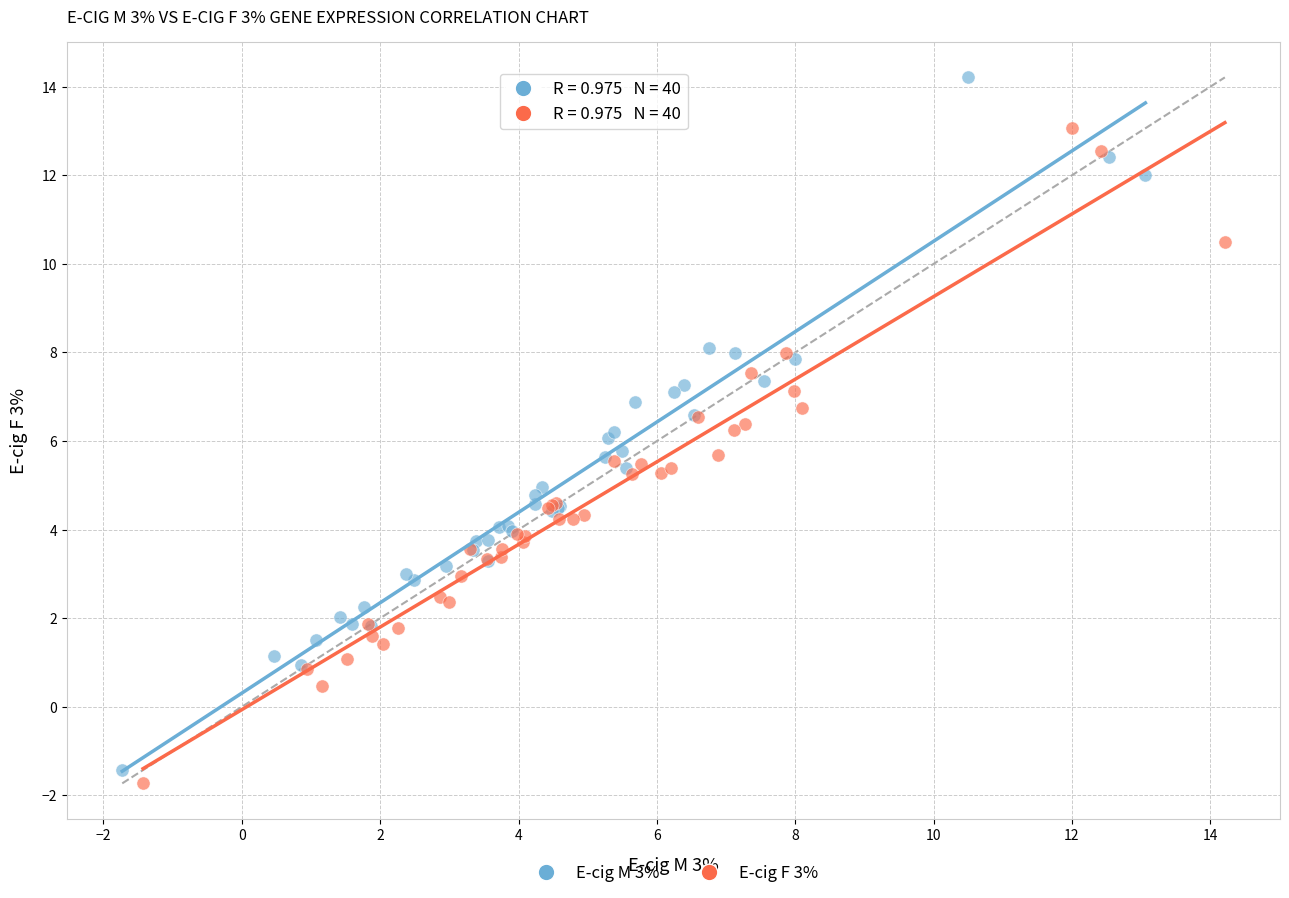

Which series has the widest spread of Y values?

E-cig M 3%